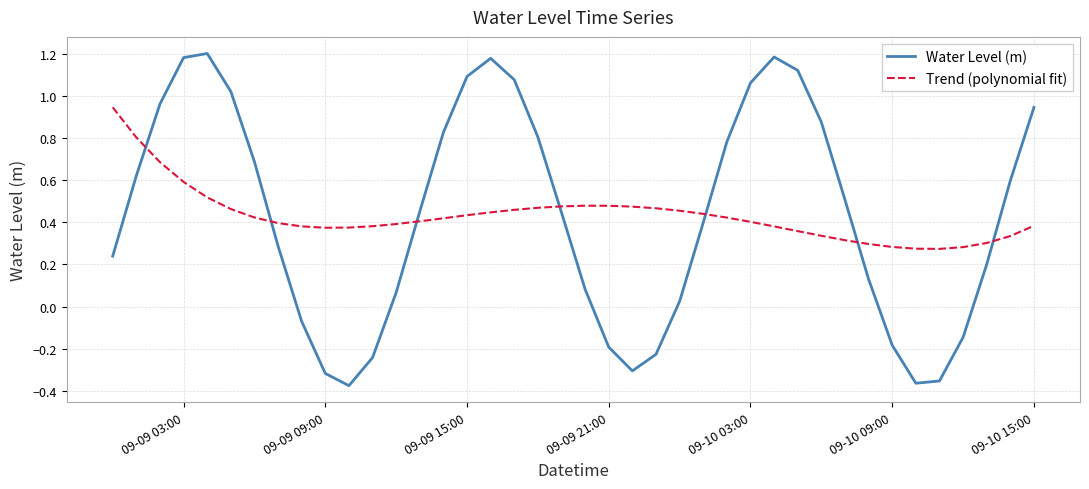

What are all the series names shown in the legend?

Water Level (m), Trend (polynomial fit)